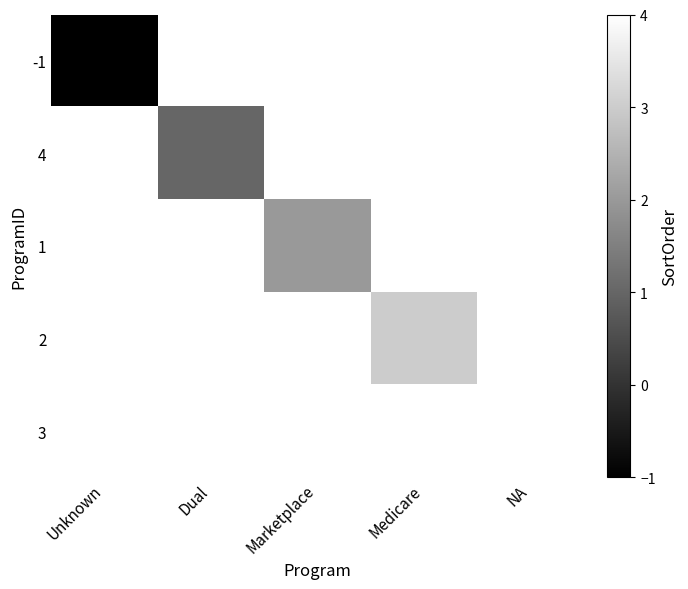

Which category has the highest value across all series?

NA